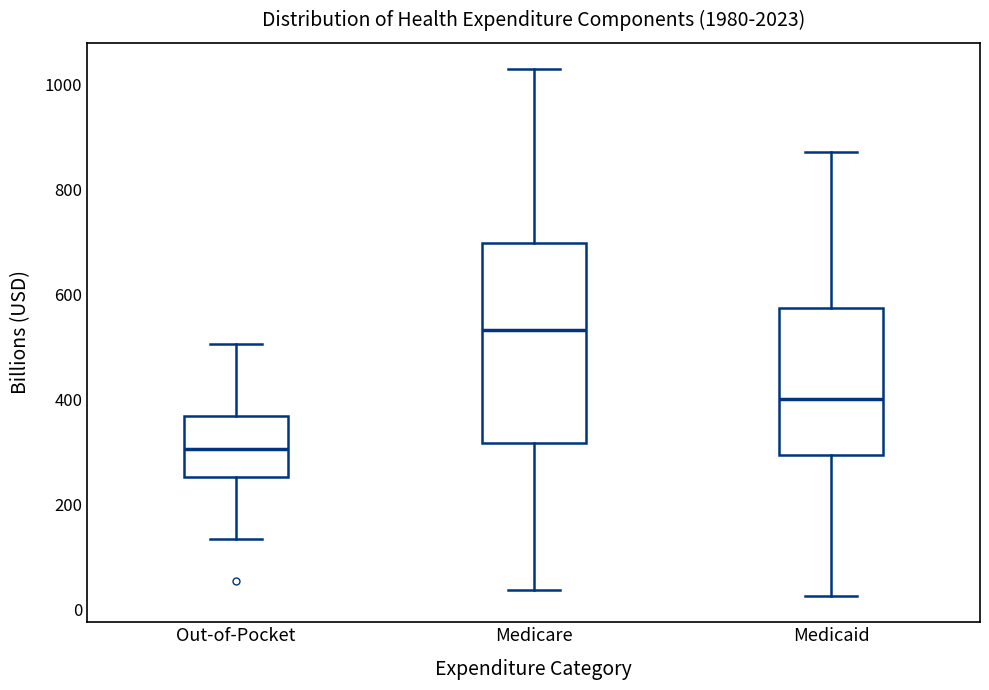

Which box has the highest median line?

Medicare